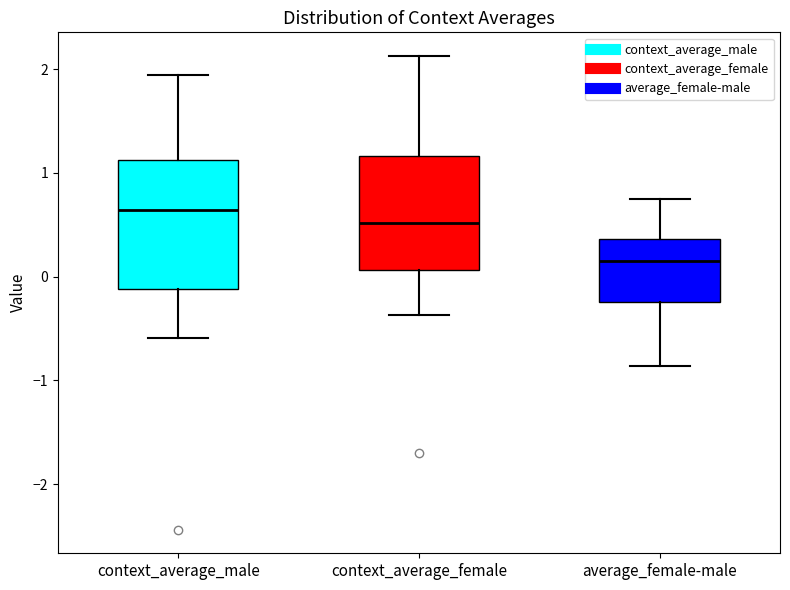

Where does the median line of the box for average_female-male sit on the y-axis? The values are not printed on the chart, so give them approximately, as read against the axis.

0.2